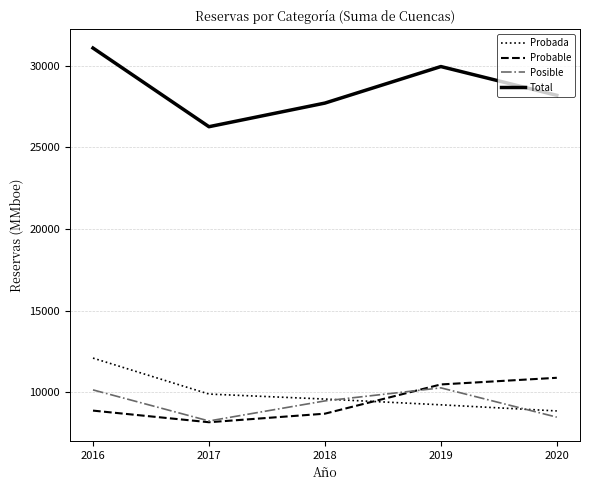

At which label does Probada reach its peak?

2016